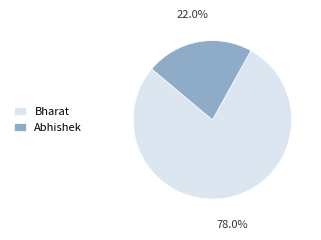

Approximately how many times larger is the value at Abhishek compared to Bharat?

0.3